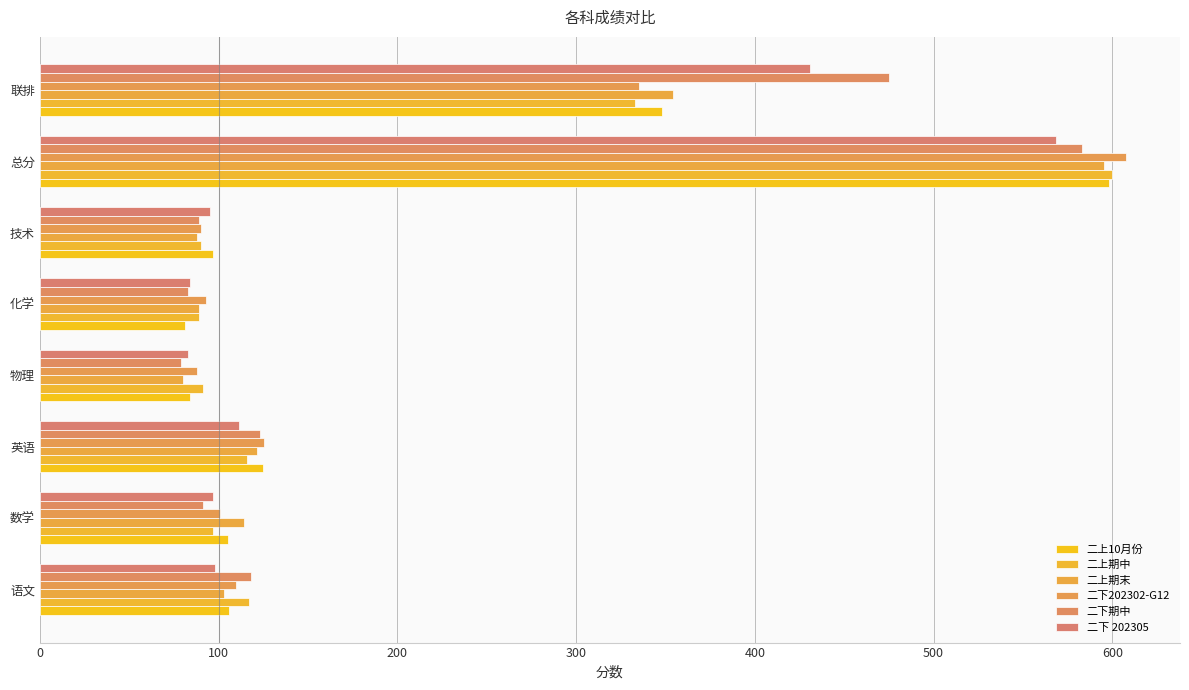

At which label is 二上10月份 closest to 339?

联排